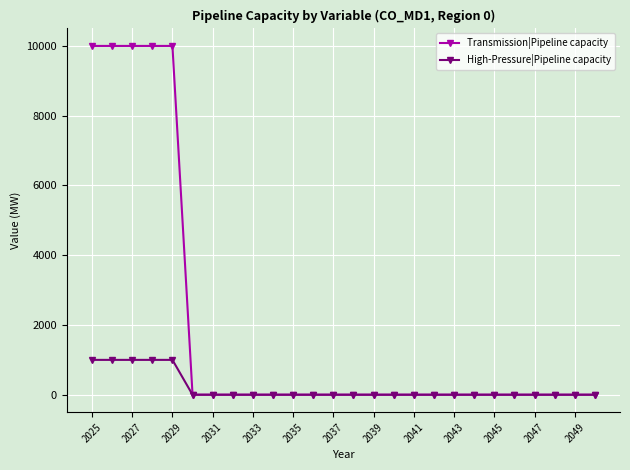

At how many categories does at least one series exceed 8797?

5